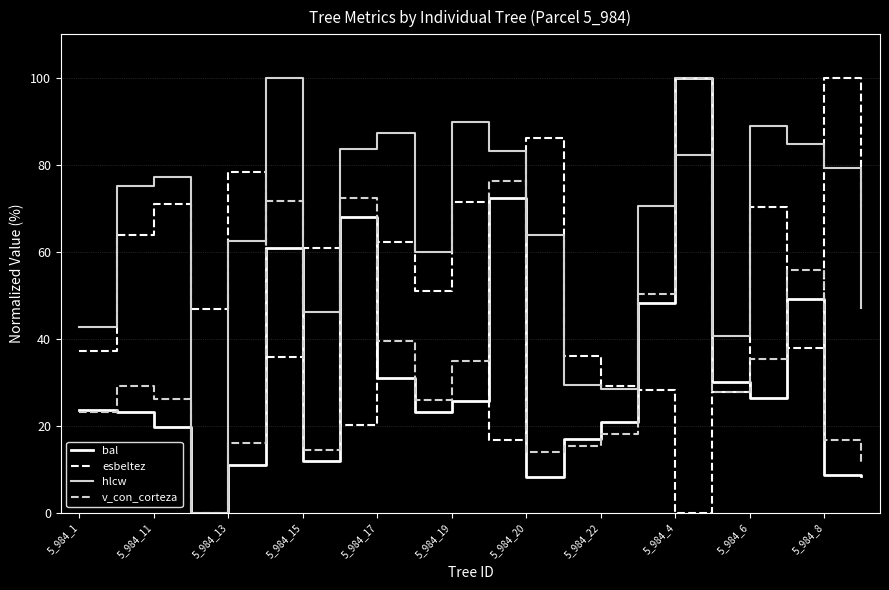

Which series has the largest total across all categories?

hlcw